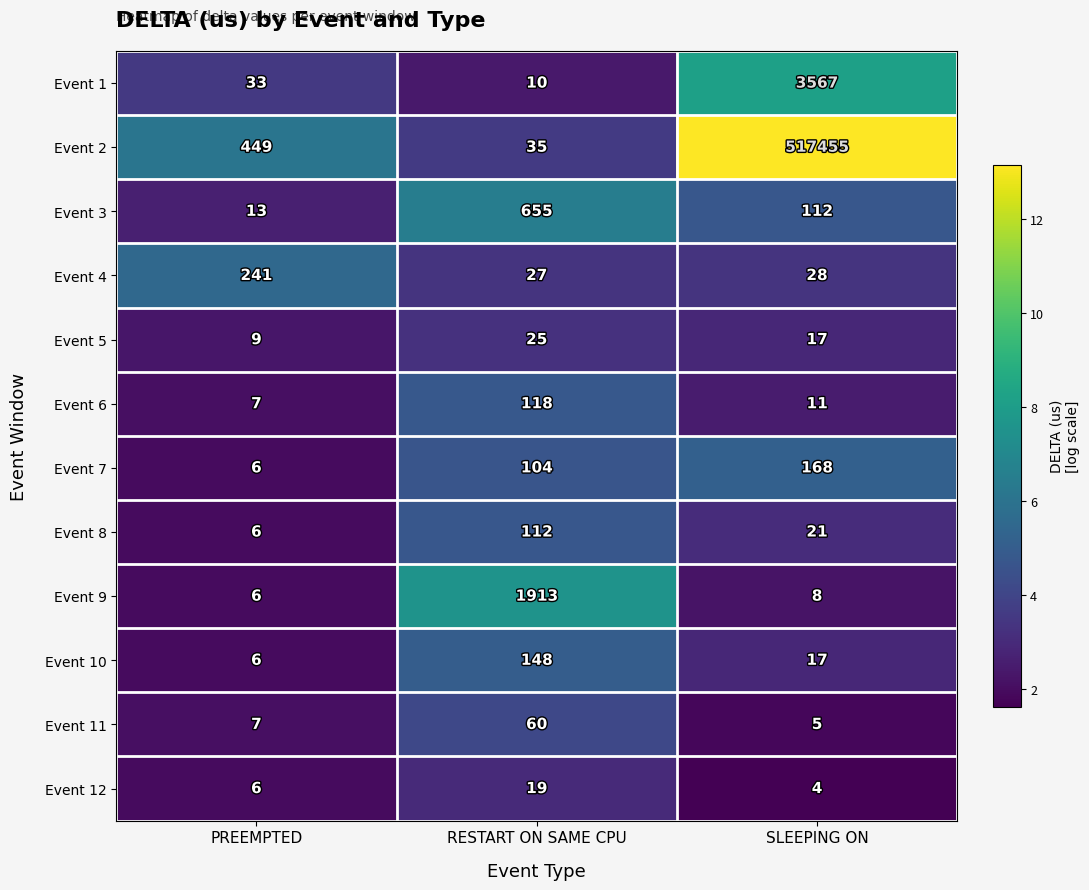

What is the highest value of the Event 3 series?

655